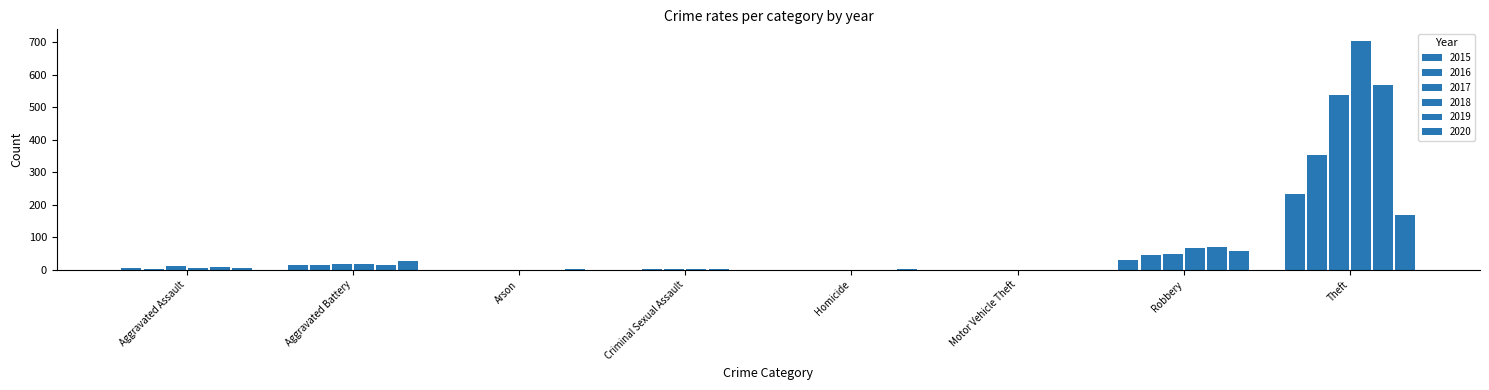

What is the sum of all 2020 values?

257